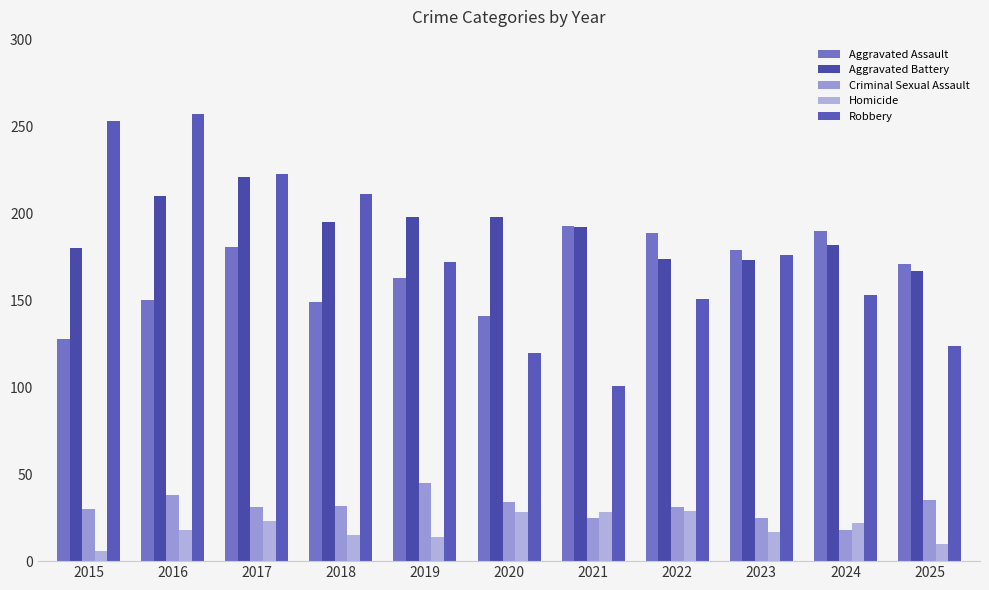

Are the bars horizontal?

No